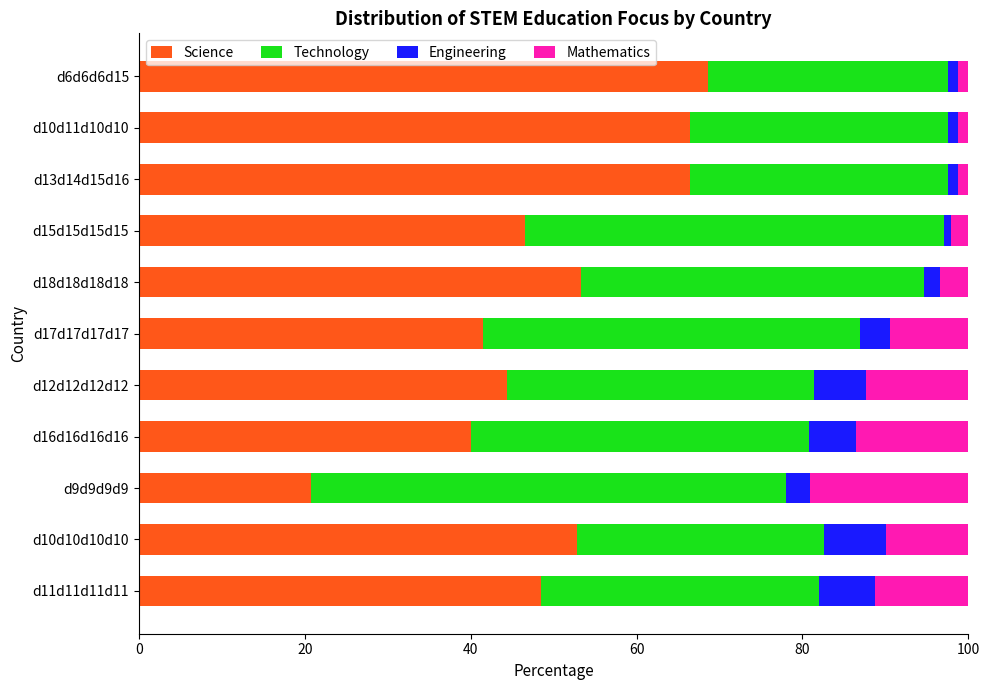

What is the total value across all series at d16d16d16d16?

100.0